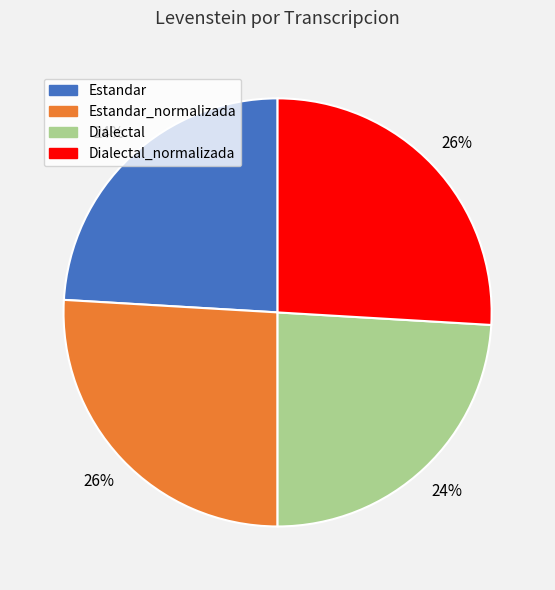

To the nearest percent, what is the difference between the largest and smallest slice percentages?

2%